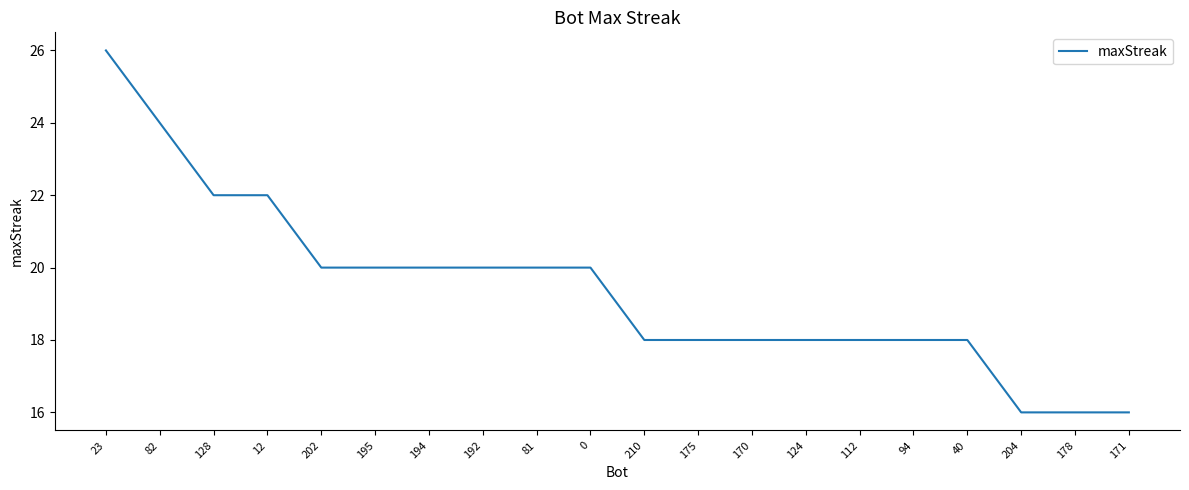

What position from the left is 12?

4